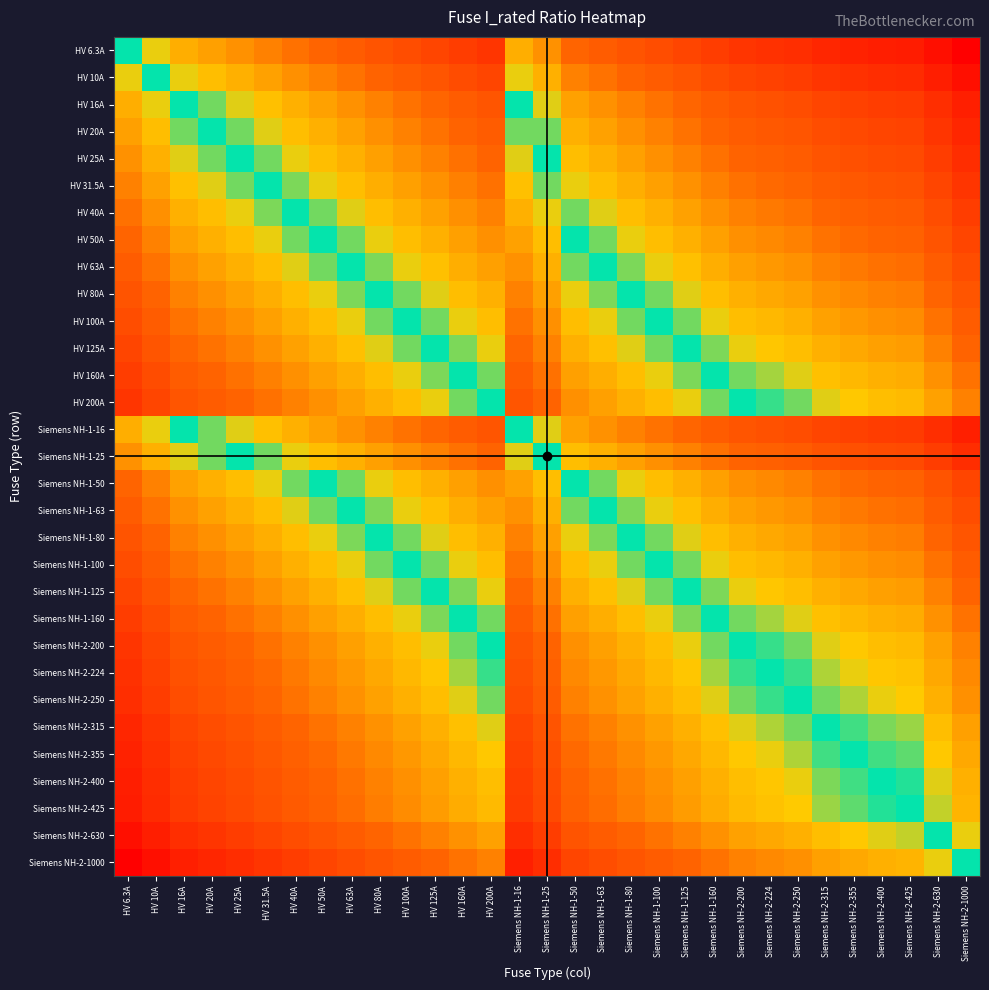

What is the greatest value displayed?

5.1